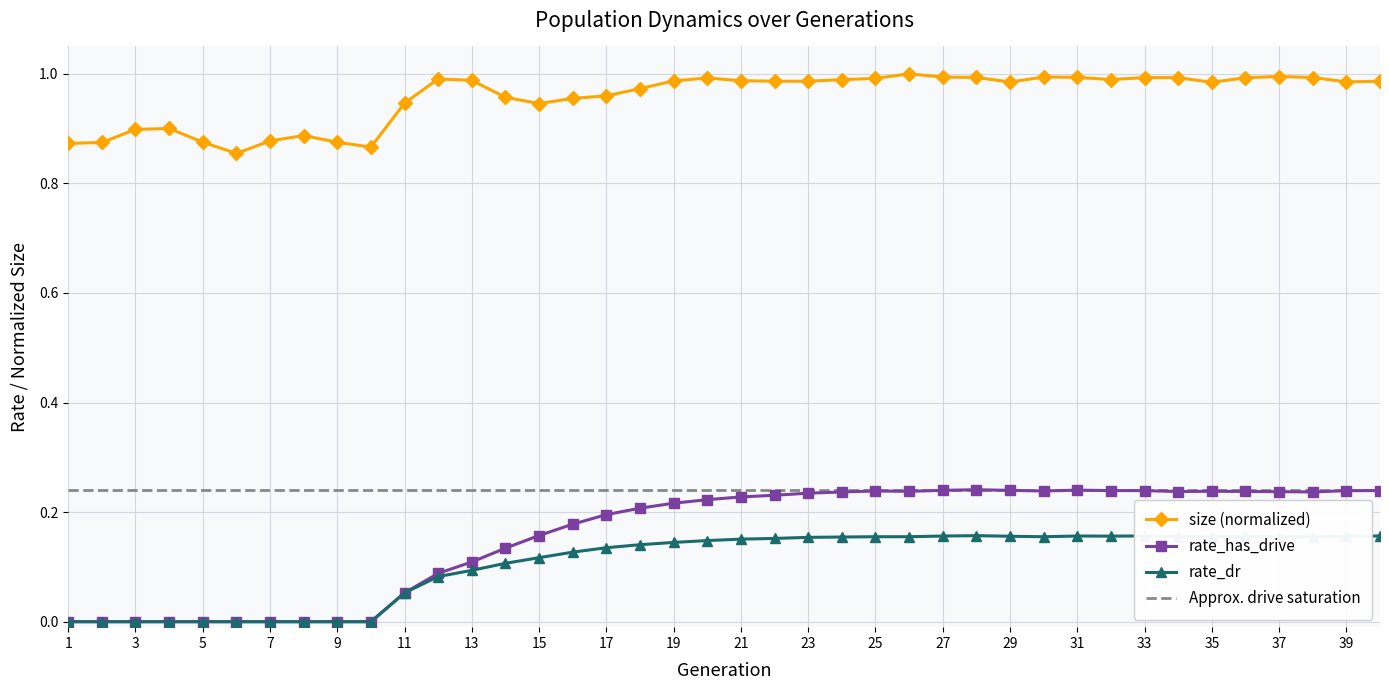

List the labels in order of rate_has_drive value, largest first.

28, 31, 27, 29, 40, 32, 33, 39, 30, 25, 35, 26, 36, 34, 37, 38, 24, 23, 22, 21, 20, 19, 18, 17, 16, 15, 14, 13, 12, 11, 1, 2, 3, 4, 5, 6, 7, 8, 9, 10